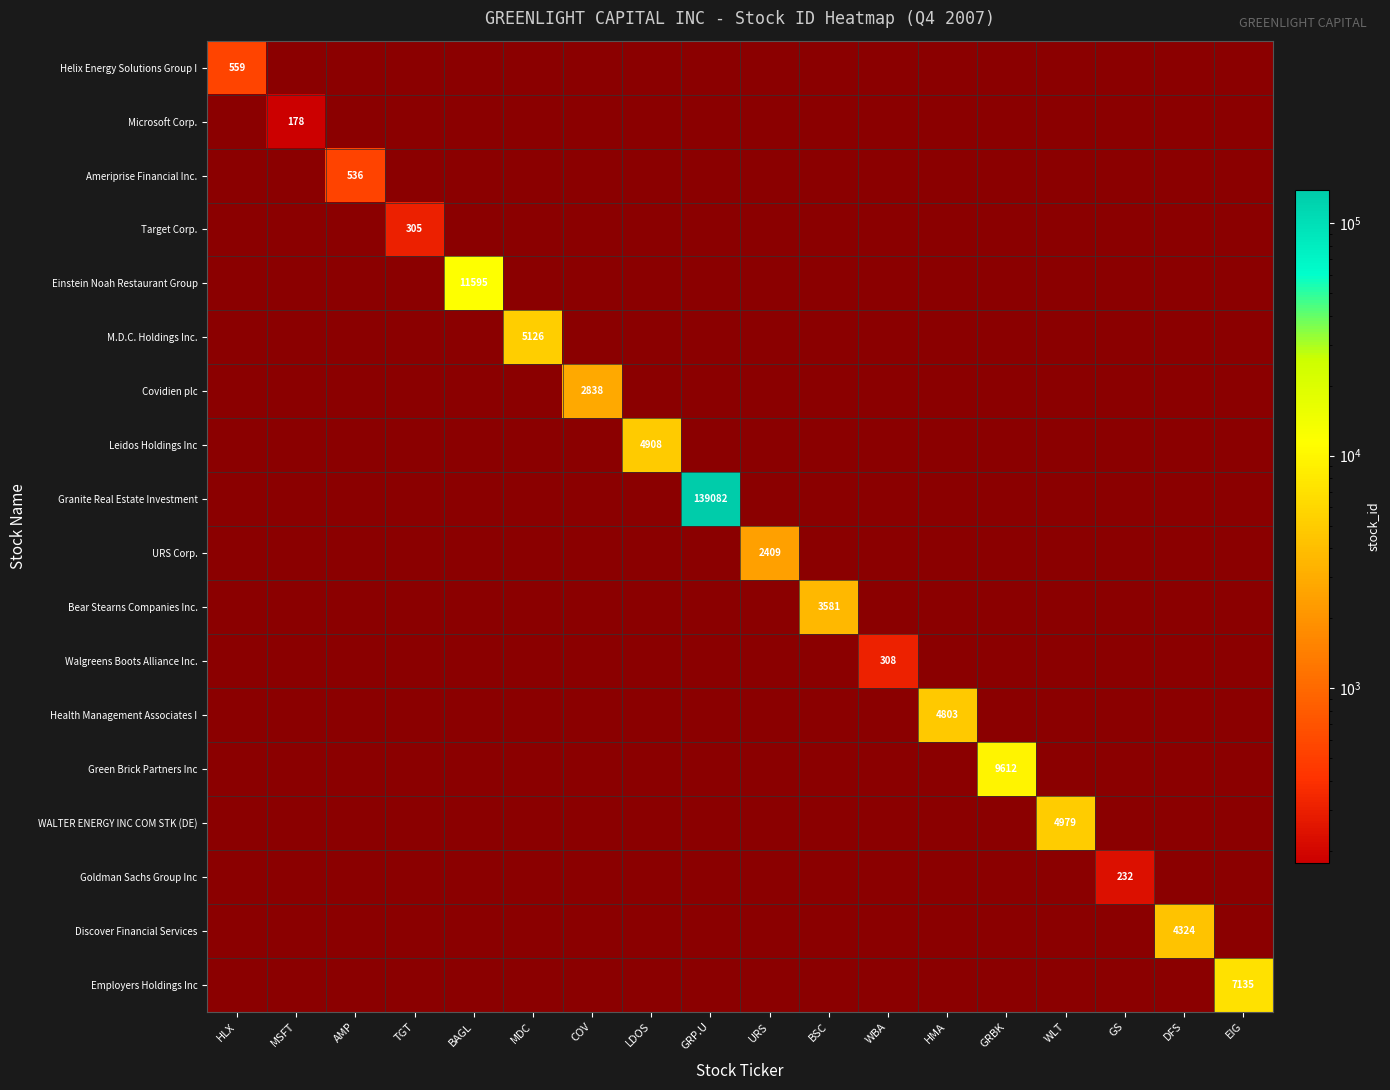

How many positive values does the Green Brick Partners Inc series have?

1